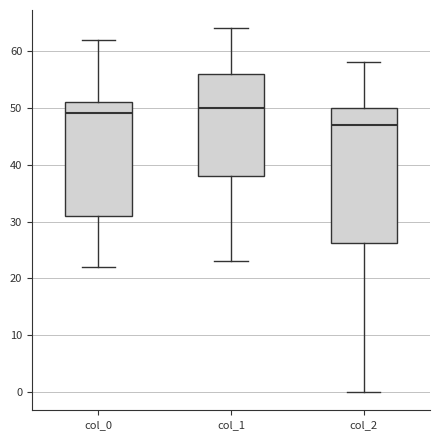

Which box's median line is the lowest?

col_2